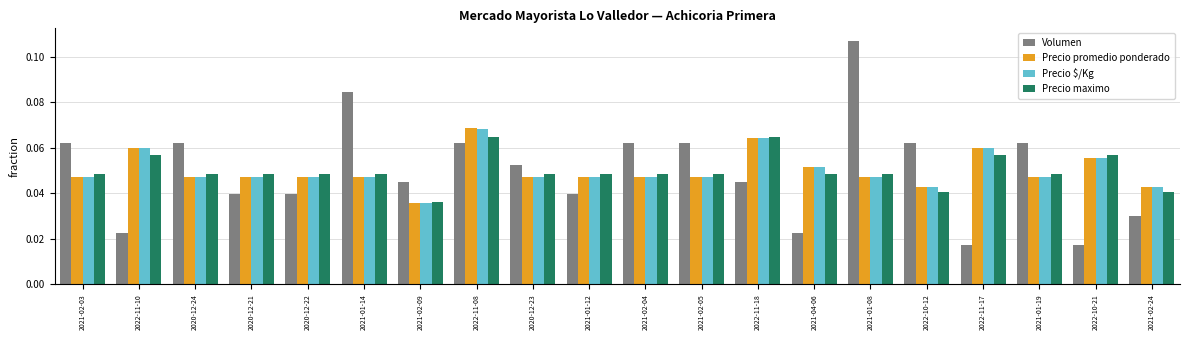

At how many categories does at least one series exceed 0?

20